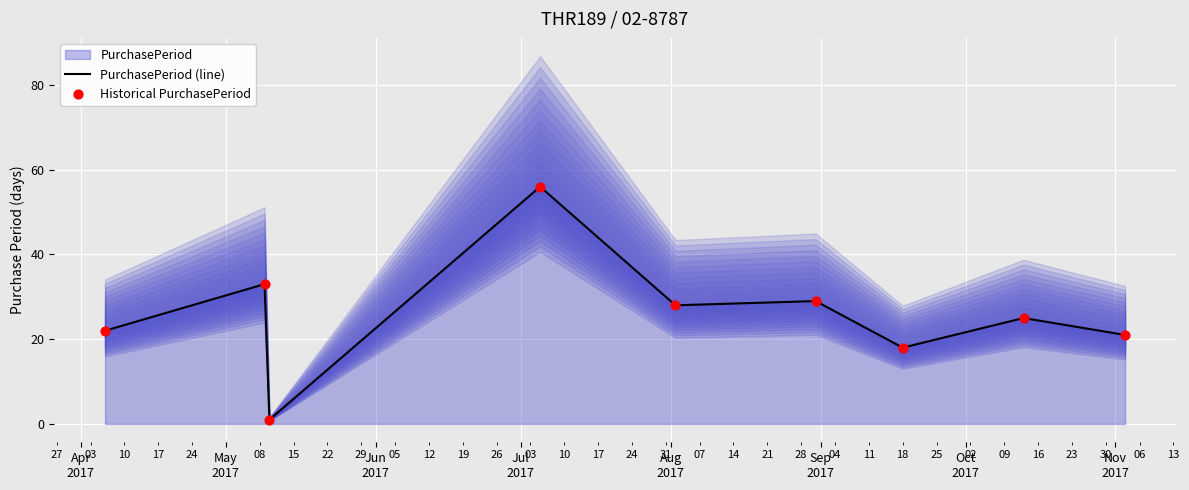

At how many categories does at least one series exceed 47?

1